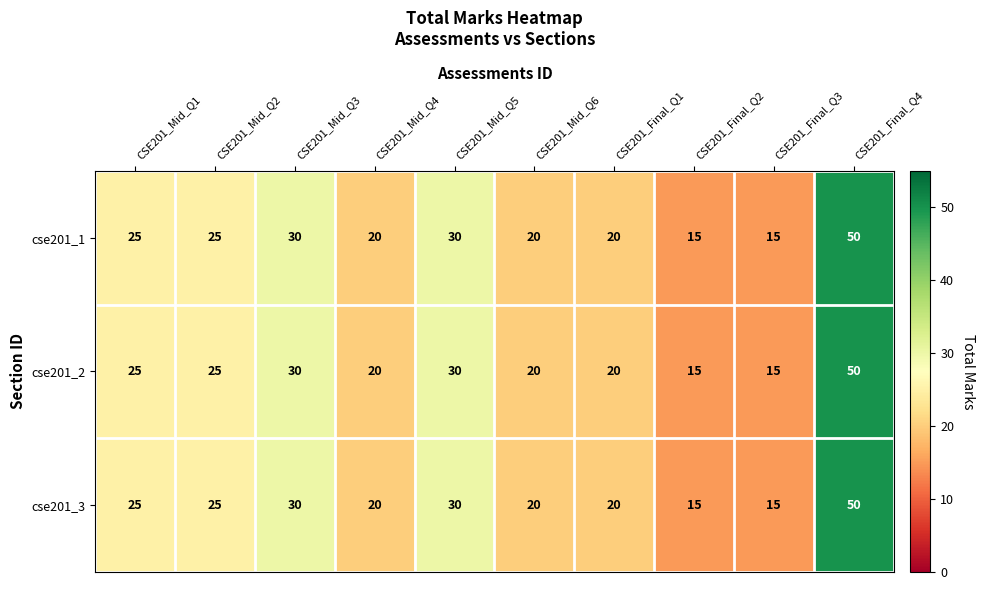

How many cse201_2 values are between 20 and 30?

7